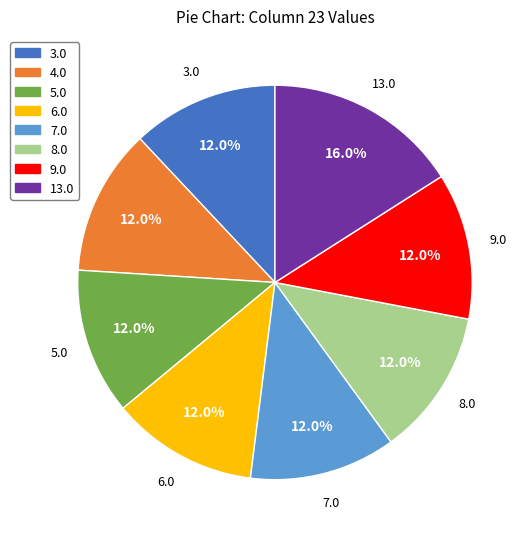

Which category has the biggest portion of the pie?

13.0